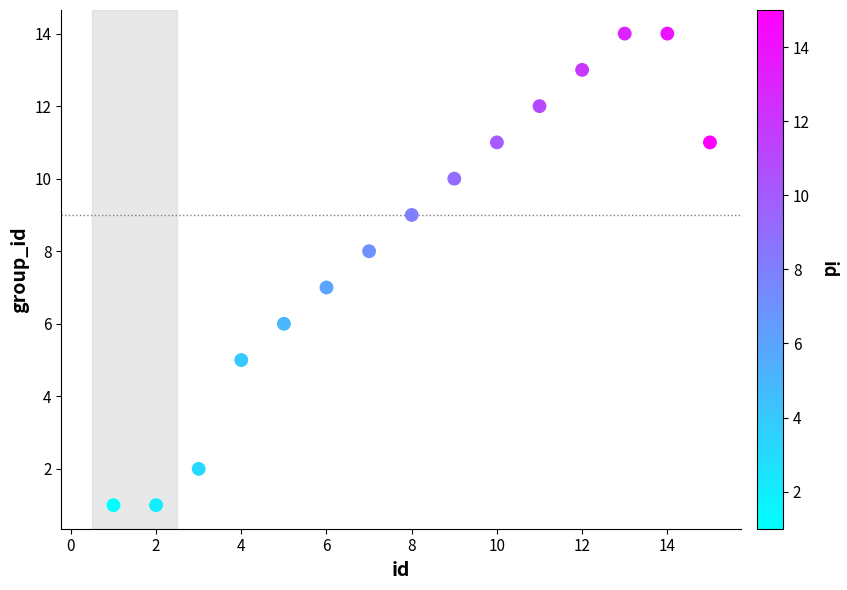

What is the range of X values (max minus min)?

14